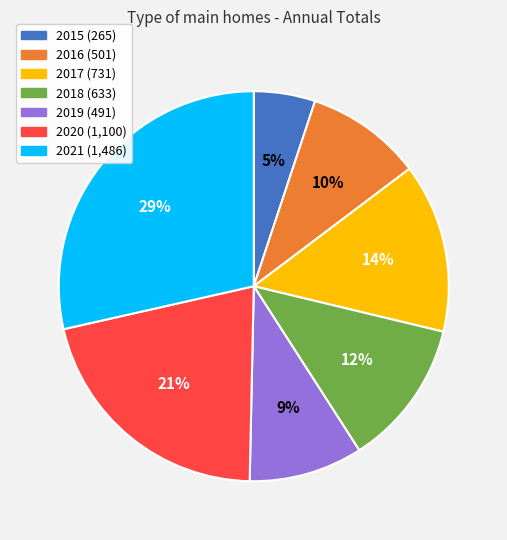

Does 2021 represent more than half of the total?

No